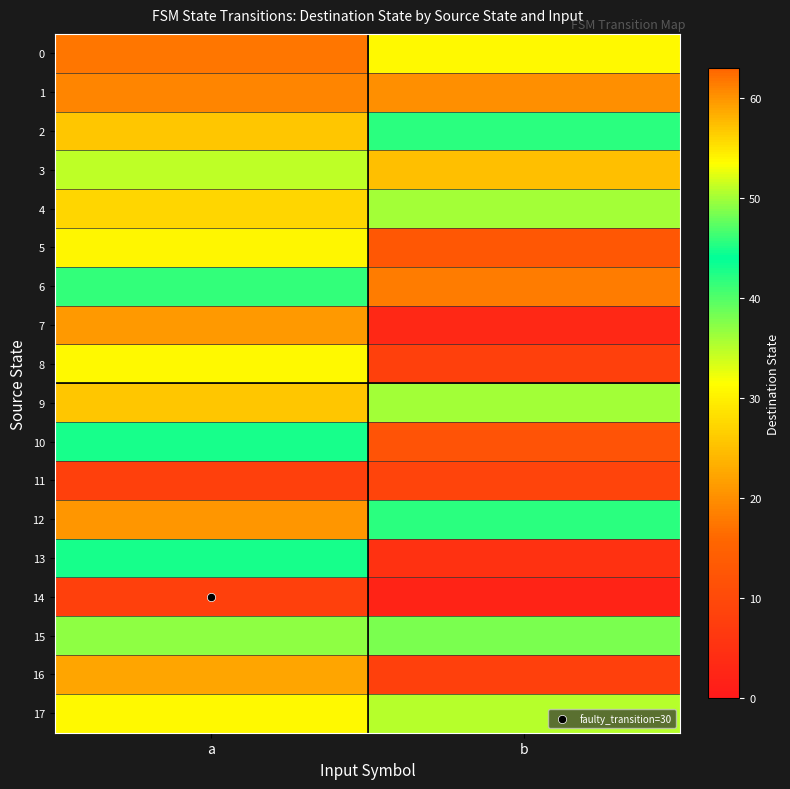

Count the number of categories in the chart.

2